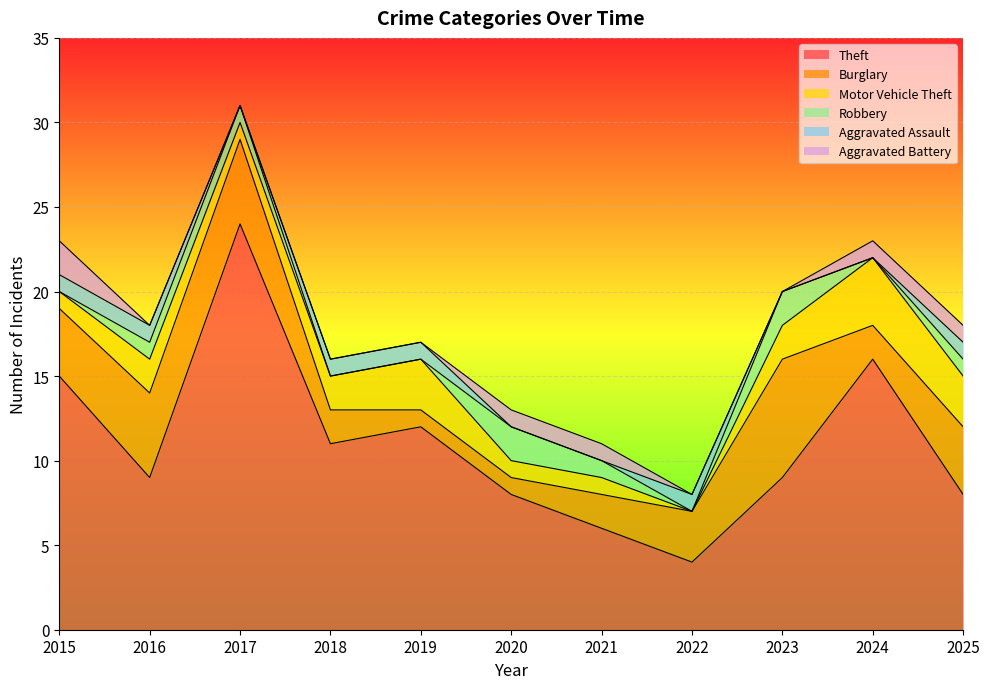

At 2025, list the series in order from smallest to largest.

Robbery, Aggravated Assault, Aggravated Battery, Motor Vehicle Theft, Burglary, Theft